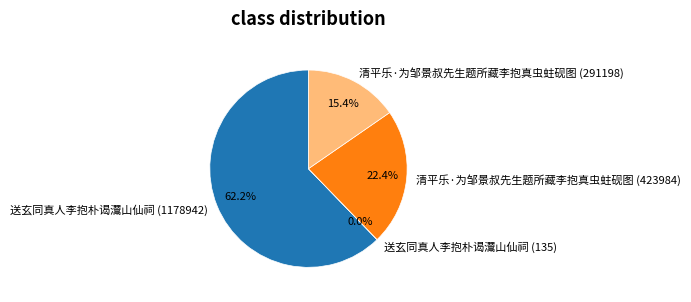

Approximately how many times larger is the value at 清平乐·为邹景叔先生题所藏李抱真虫蛀砚图 (423984) compared to 送玄同真人李抱朴谒灊山仙祠 (1178942)?

0.4